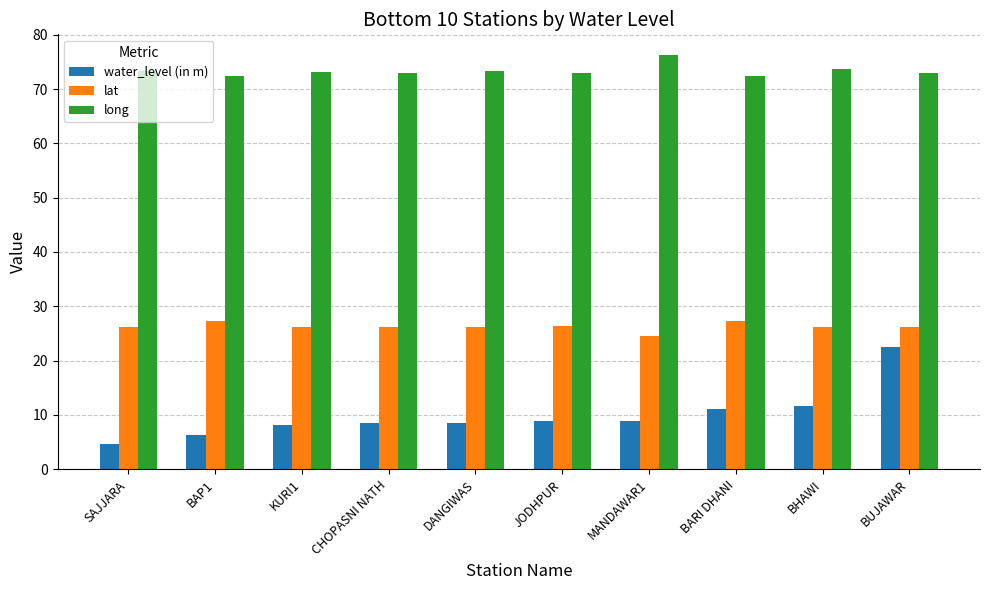

Is it true that water_level (in m) equals 4.6 at SAJJARA?

True